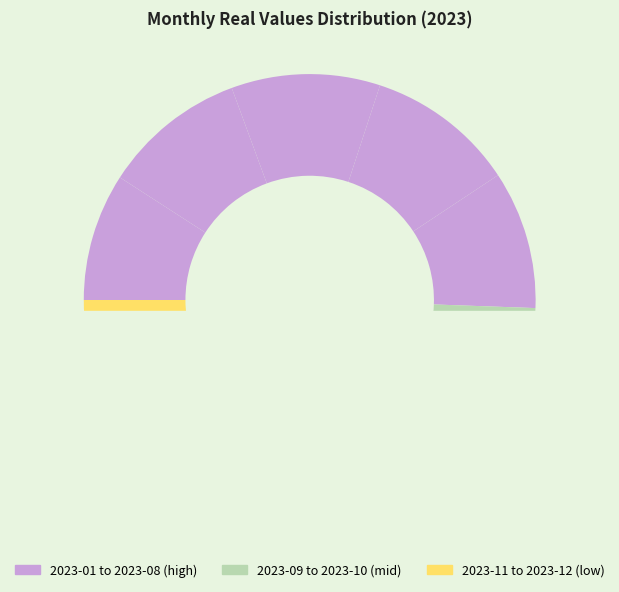

True or false: 2023-08 accounts for 1% of the total.

False